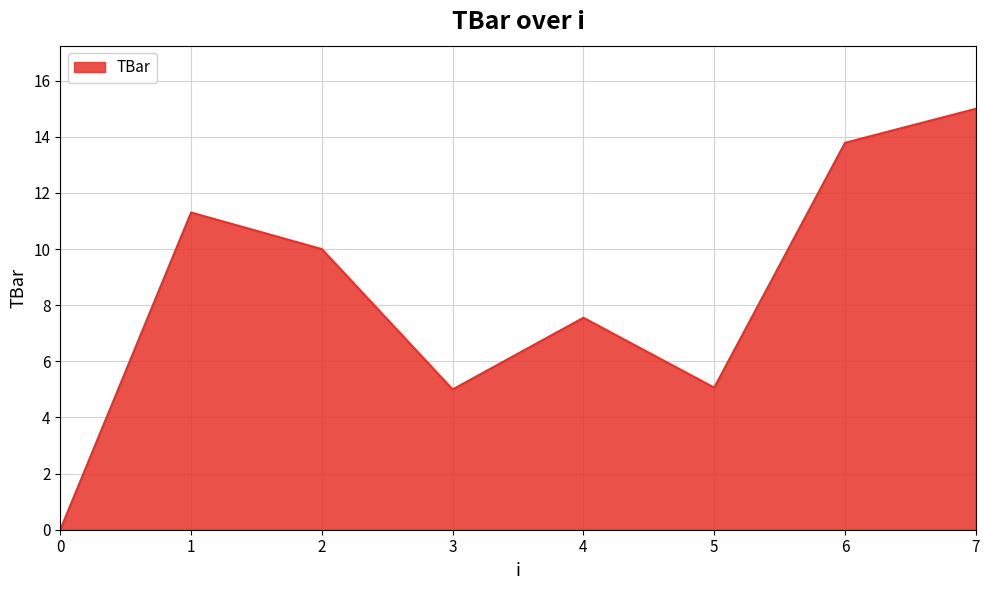

Does the chart display data point markers on the line(s)?

No